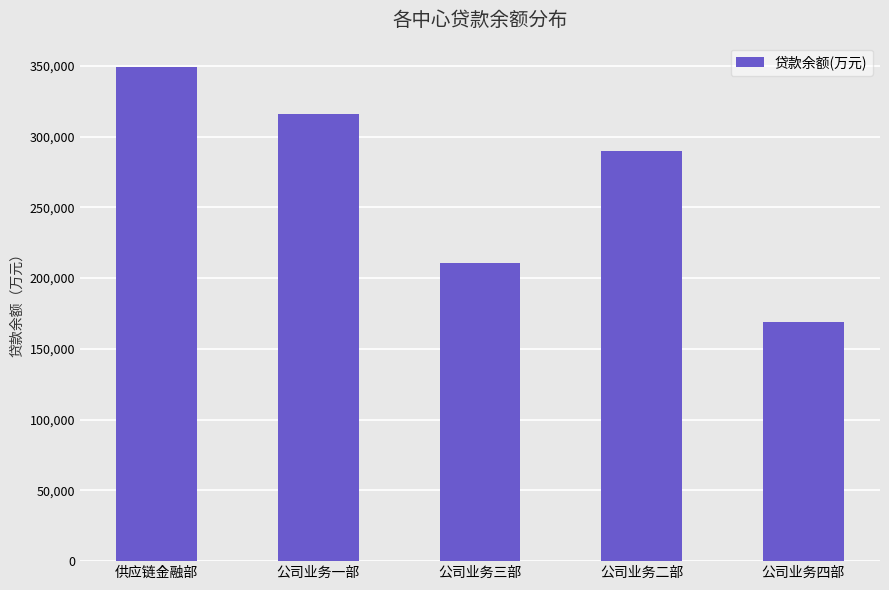

Which has a higher value, 公司业务一部 or 供应链金融部?

供应链金融部